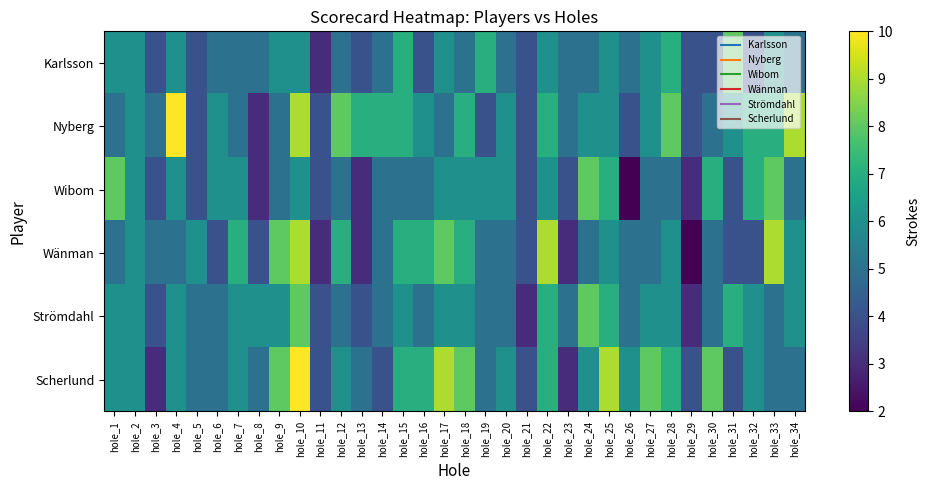

Reading left to right, transcribe all the data shown in this chart.

Karlsson: hole_1=6	hole_2=6	hole_3=4	hole_4=6	hole_5=4	hole_6=5	hole_7=5	hole_8=5	hole_9=6	hole_10=6	hole_11=3	hole_12=5	hole_13=4	hole_14=5	hole_15=7	hole_16=4	hole_17=6	hole_18=5	hole_19=7	hole_20=5	hole_21=4	hole_22=6	hole_23=5	hole_24=5	hole_25=6	hole_26=5	hole_27=6	hole_28=7	hole_29=4	hole_30=4	hole_31=8	hole_32=4	hole_33=6	hole_34=5
Nyberg: hole_1=5	hole_2=6	hole_3=5	hole_4=10	hole_5=4	hole_6=6	hole_7=5	hole_8=3	hole_9=5	hole_10=9	hole_11=4	hole_12=8	hole_13=7	hole_14=7	hole_15=7	hole_16=6	hole_17=5	hole_18=7	hole_19=4	hole_20=6	hole_21=4	hole_22=7	hole_23=5	hole_24=6	hole_25=6	hole_26=4	hole_27=6	hole_28=8	hole_29=4	hole_30=5	hole_31=6	hole_32=7	hole_33=7	hole_34=9
Wibom: hole_1=8	hole_2=6	hole_3=4	hole_4=6	hole_5=4	hole_6=6	hole_7=6	hole_8=3	hole_9=5	hole_10=6	hole_11=4	hole_12=5	hole_13=3	hole_14=5	hole_15=5	hole_16=5	hole_17=6	hole_18=6	hole_19=6	hole_20=6	hole_21=4	hole_22=6	hole_23=4	hole_24=8	hole_25=7	hole_26=2	hole_27=5	hole_28=5	hole_29=3	hole_30=7	hole_31=4	hole_32=7	hole_33=8	hole_34=5
Wänman: hole_1=5	hole_2=6	hole_3=5	hole_4=5	hole_5=6	hole_6=4	hole_7=7	hole_8=4	hole_9=8	hole_10=9	hole_11=3	hole_12=7	hole_13=3	hole_14=5	hole_15=7	hole_16=7	hole_17=8	hole_18=7	hole_19=5	hole_20=5	hole_21=4	hole_22=9	hole_23=3	hole_24=5	hole_25=6	hole_26=5	hole_27=5	hole_28=6	hole_29=2	hole_30=5	hole_31=4	hole_32=4	hole_33=9	hole_34=6
Strömdahl: hole_1=6	hole_2=6	hole_3=4	hole_4=6	hole_5=5	hole_6=5	hole_7=6	hole_8=6	hole_9=6	hole_10=8	hole_11=4	hole_12=5	hole_13=4	hole_14=5	hole_15=6	hole_16=5	hole_17=6	hole_18=6	hole_19=5	hole_20=5	hole_21=3	hole_22=7	hole_23=5	hole_24=8	hole_25=7	hole_26=5	hole_27=6	hole_28=6	hole_29=3	hole_30=5	hole_31=7	hole_32=6	hole_33=5	hole_34=6
Scherlund: hole_1=6	hole_2=6	hole_3=3	hole_4=6	hole_5=5	hole_6=5	hole_7=6	hole_8=5	hole_9=8	hole_10=10	hole_11=4	hole_12=6	hole_13=5	hole_14=4	hole_15=7	hole_16=7	hole_17=9	hole_18=8	hole_19=5	hole_20=6	hole_21=4	hole_22=7	hole_23=3	hole_24=6	hole_25=9	hole_26=6	hole_27=8	hole_28=7	hole_29=4	hole_30=8	hole_31=4	hole_32=6	hole_33=5	hole_34=5